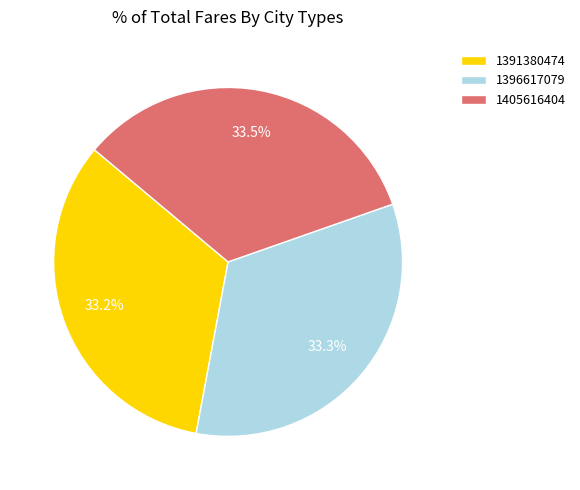

How many slices are in this pie chart?

3